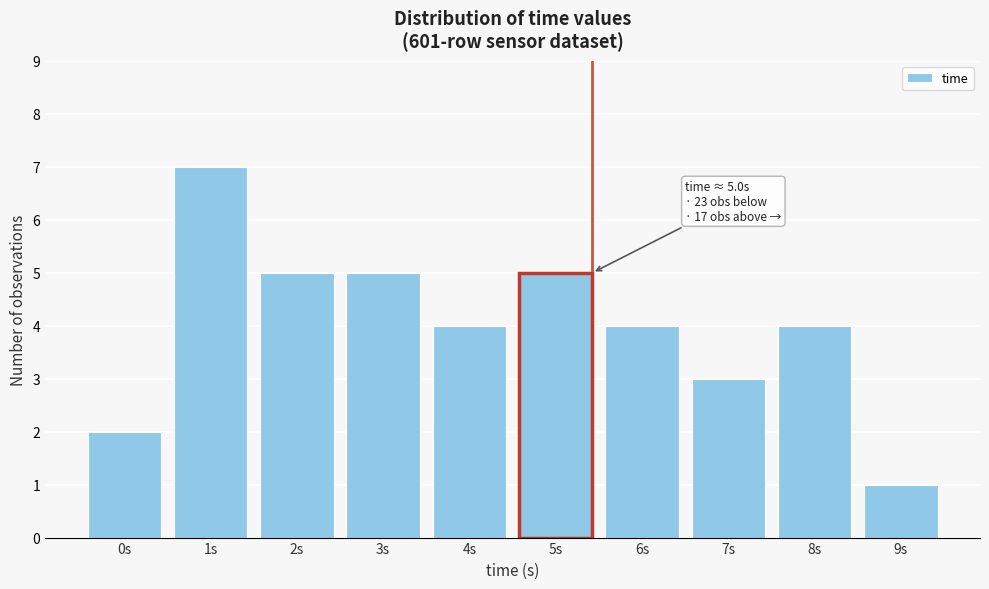

Reading right to left, what are all the values shown in this chart?

9s=1	8s=4	7s=3	6s=4	5s=5	4s=4	3s=5	2s=5	1s=7	0s=2